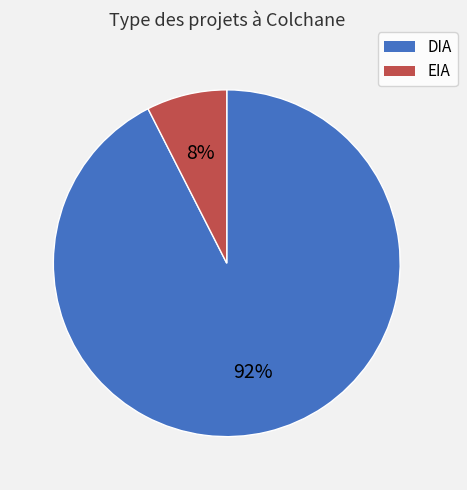

The EIA slice represents 8% of the pie. True or false?

True